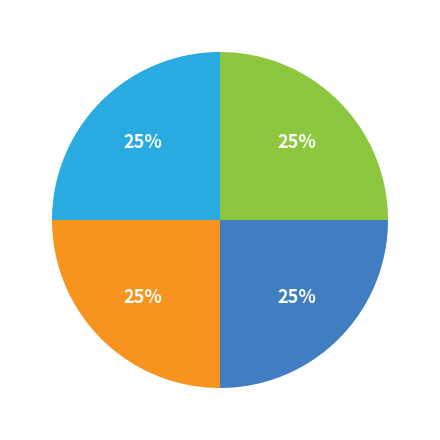

To the nearest percent, what is the average slice percentage?

25%